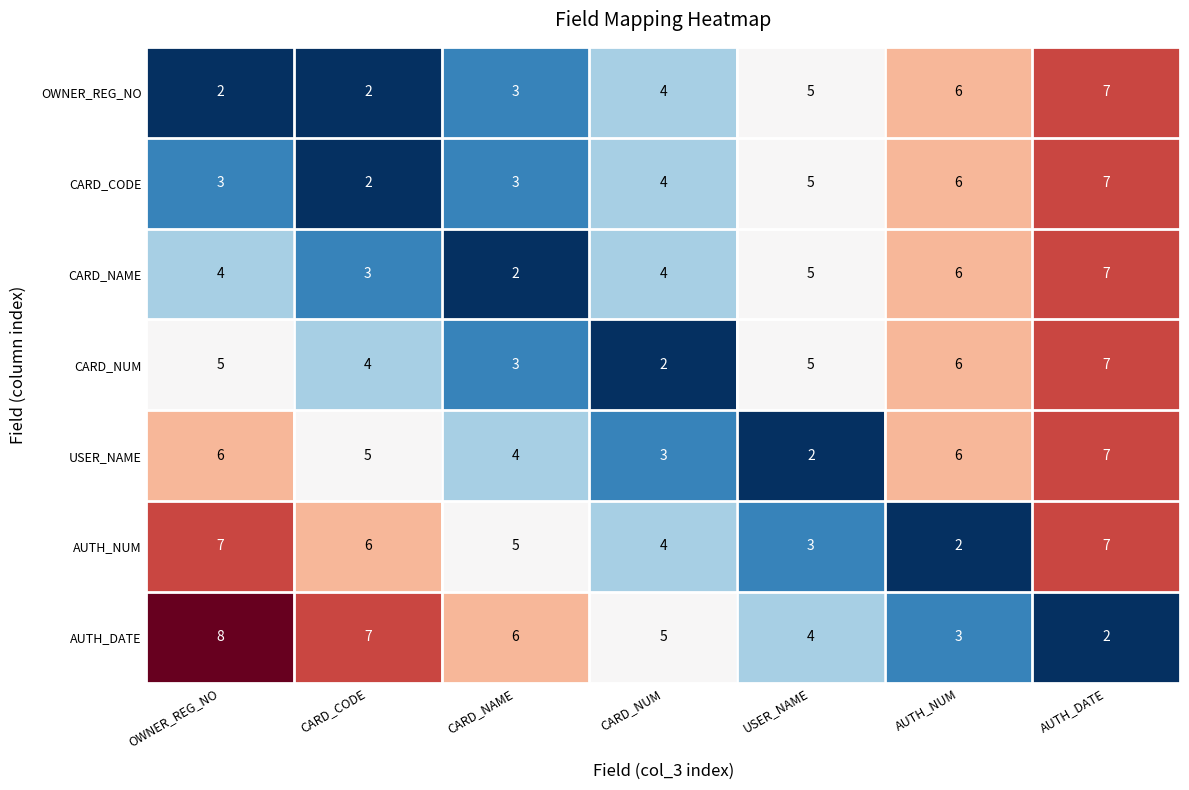

Which category has the highest value across all series?

OWNER_REG_NO